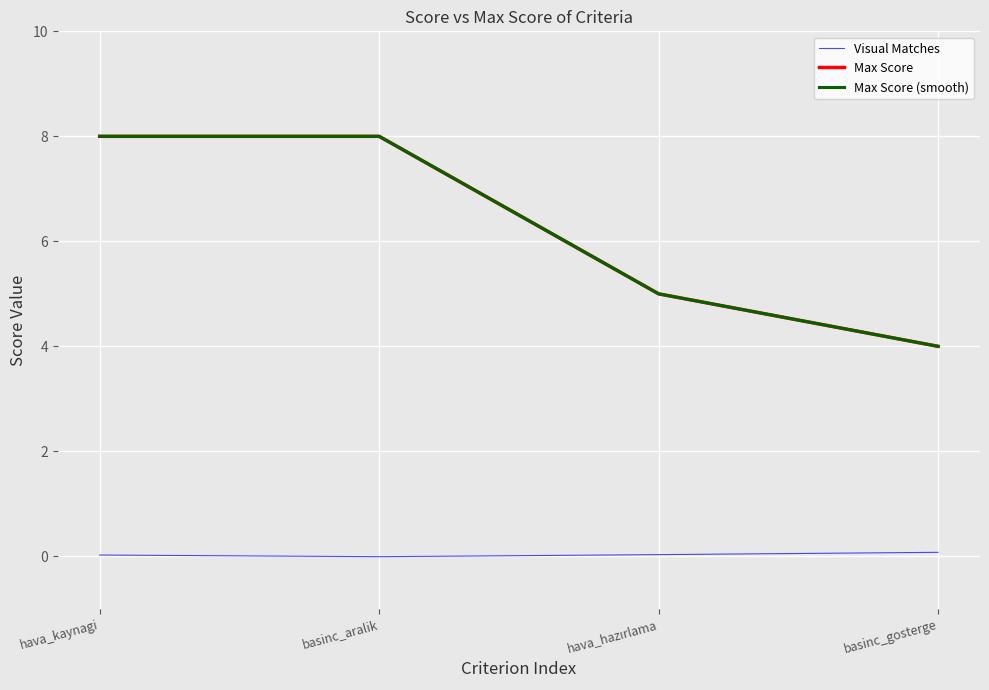

Is this an area chart (filled region under the line)?

No